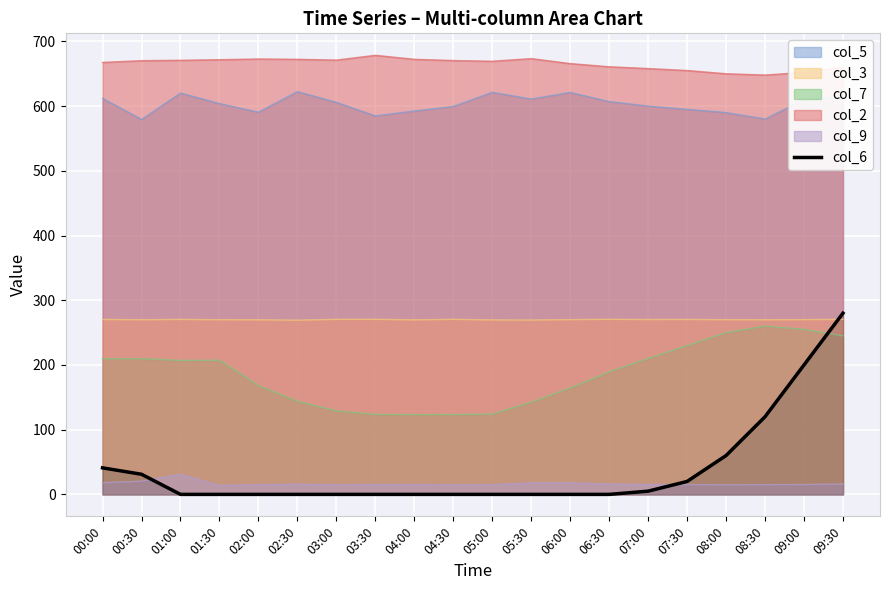

How many values are above zero?

8